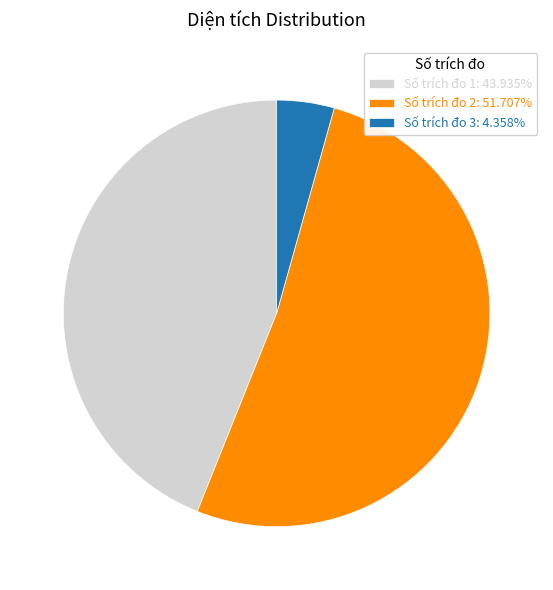

Does Số trích đo 2: 51.707% account for over 50% of the chart?

Yes